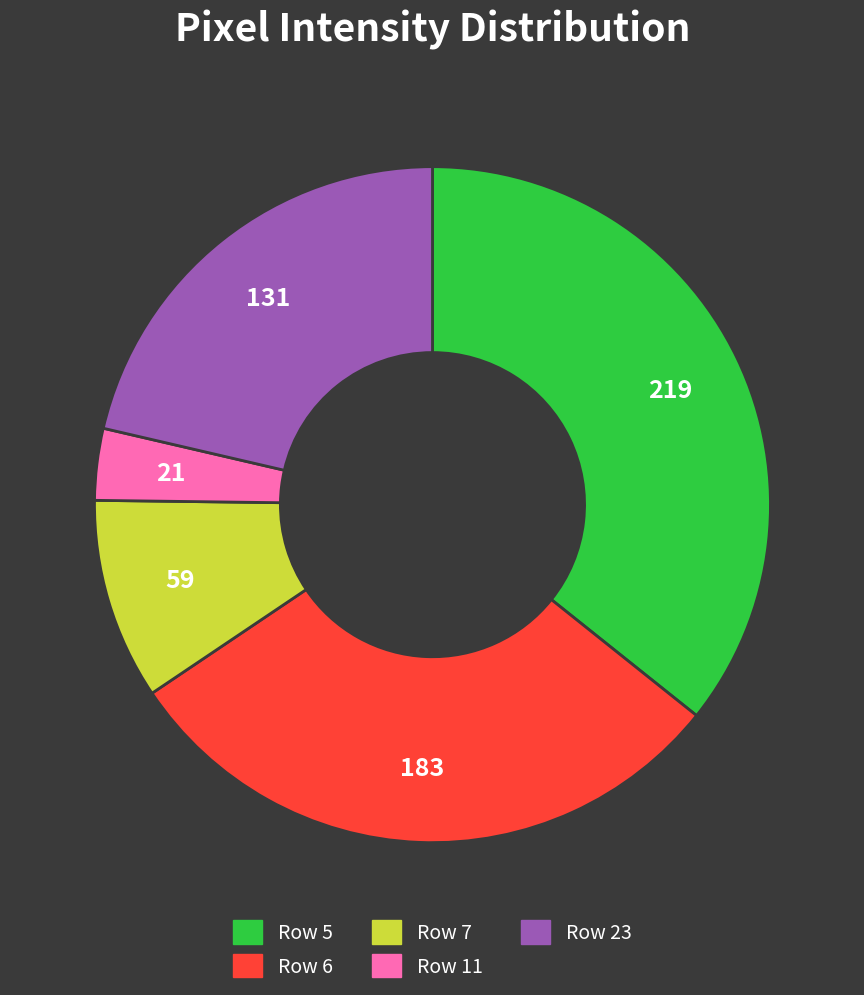

Do Row 6 and Row 5 together represent more than half of the pie?

Yes